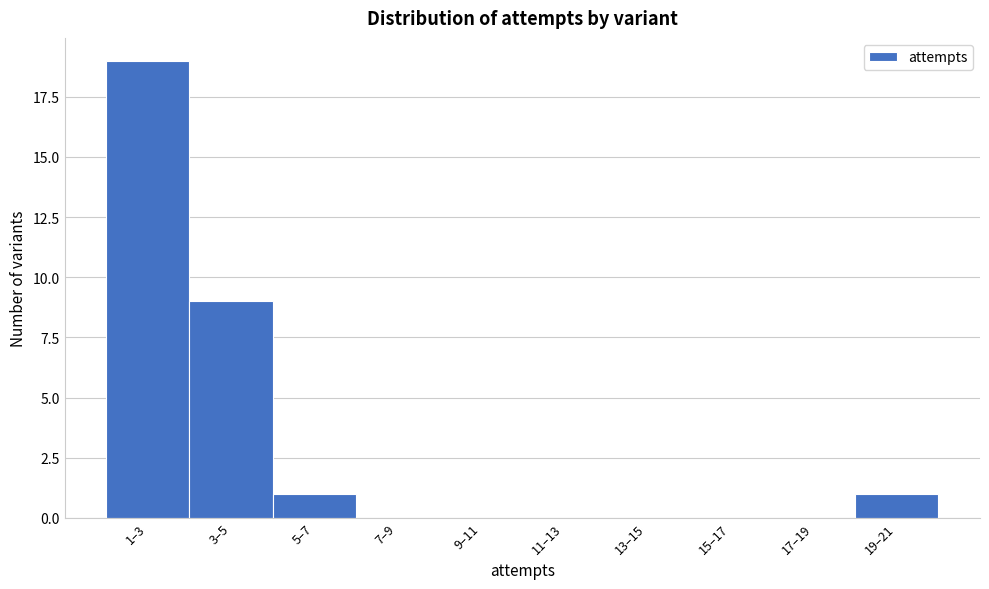

Reading right to left, extract all data points from this chart.

19–21=1	17–19=0	15–17=0	13–15=0	11–13=0	9–11=0	7–9=0	5–7=1	3–5=9	1–3=19